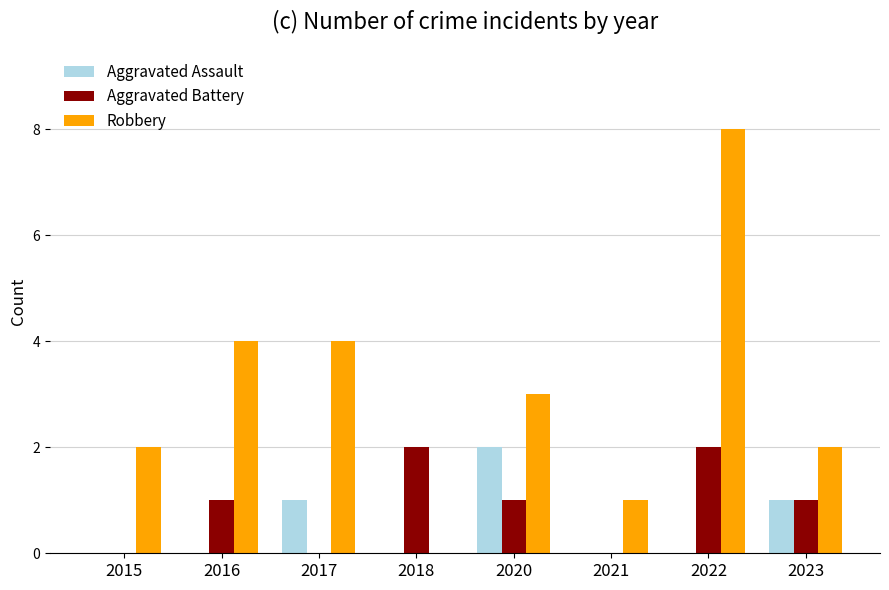

Between 2016 and 2023, which series saw the biggest shift?

Robbery